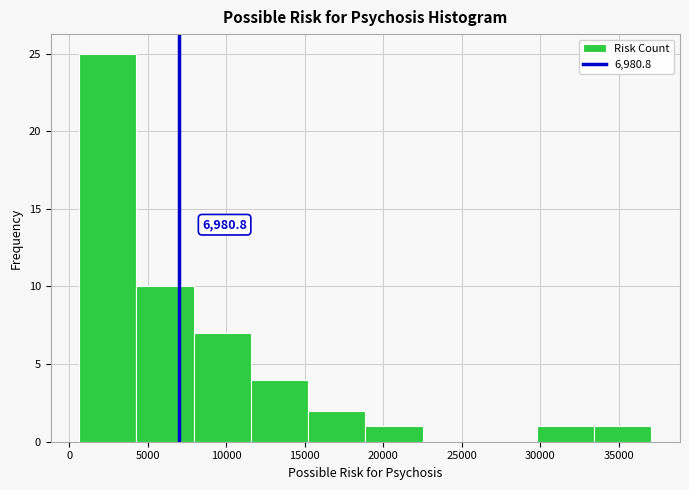

Over which range of the x-axis is the bar tallest?

500 to 4500